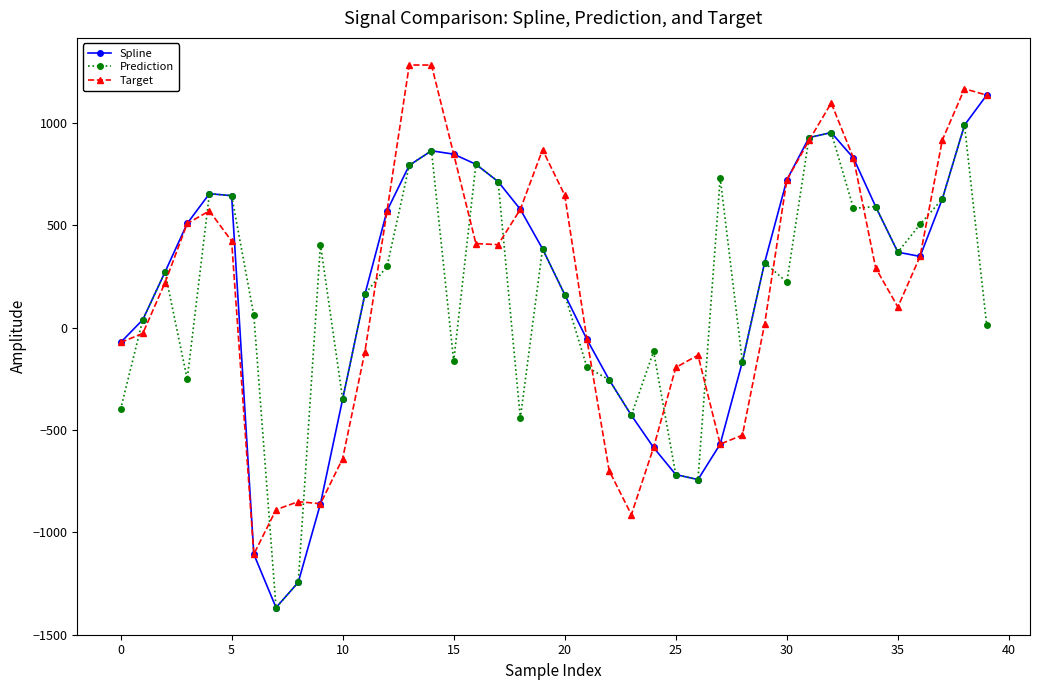

What is the value of the Spline point at the 14th from the left?

793.6